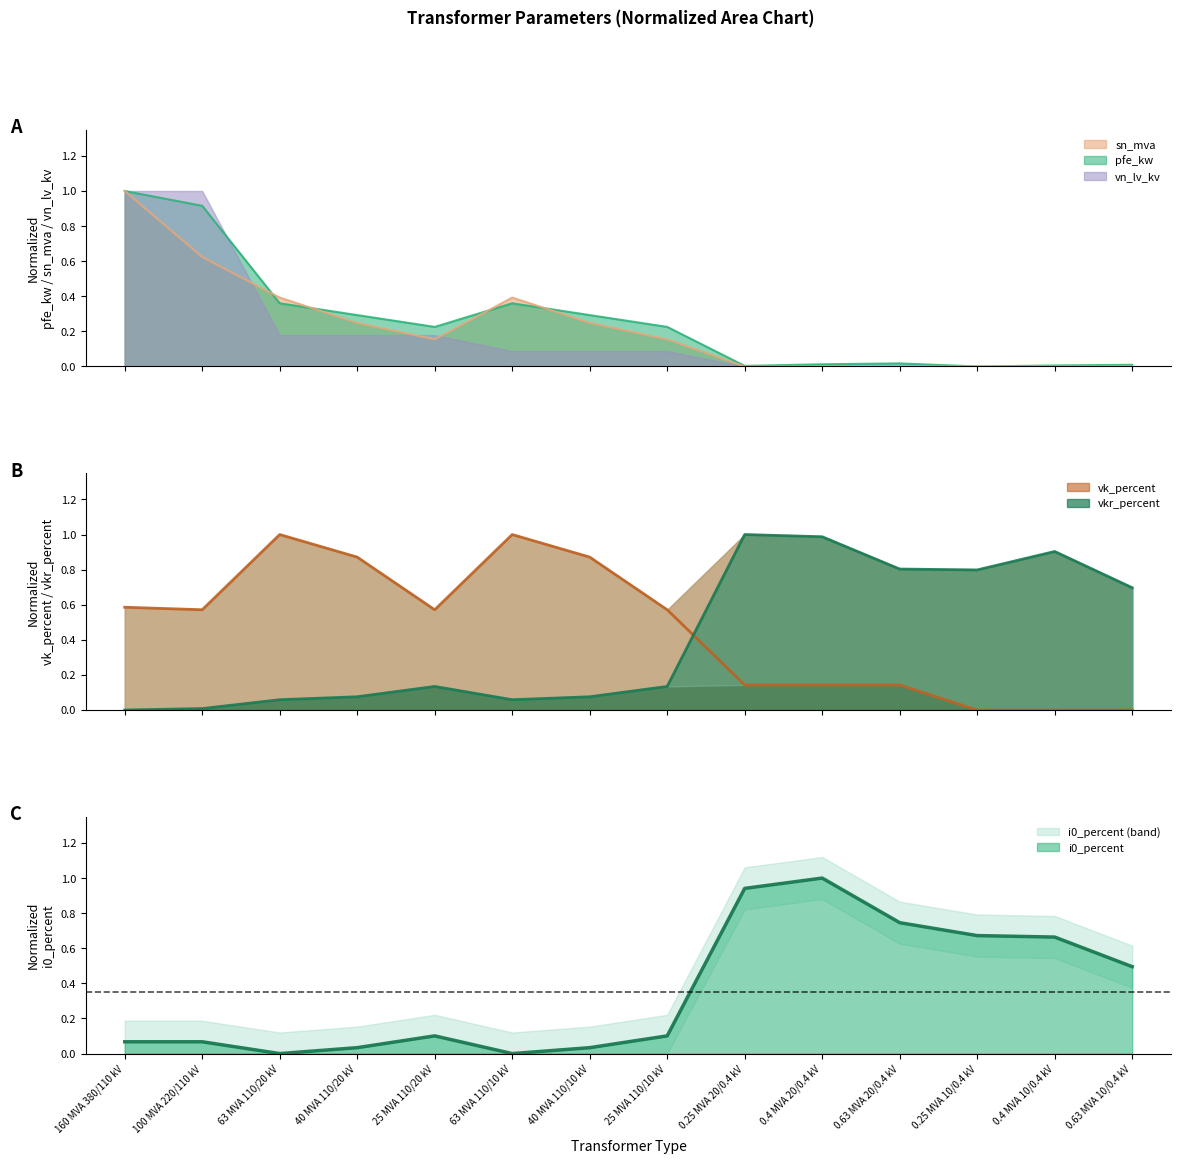

True or false: vk_percent has more than 2 interior local peaks.

False